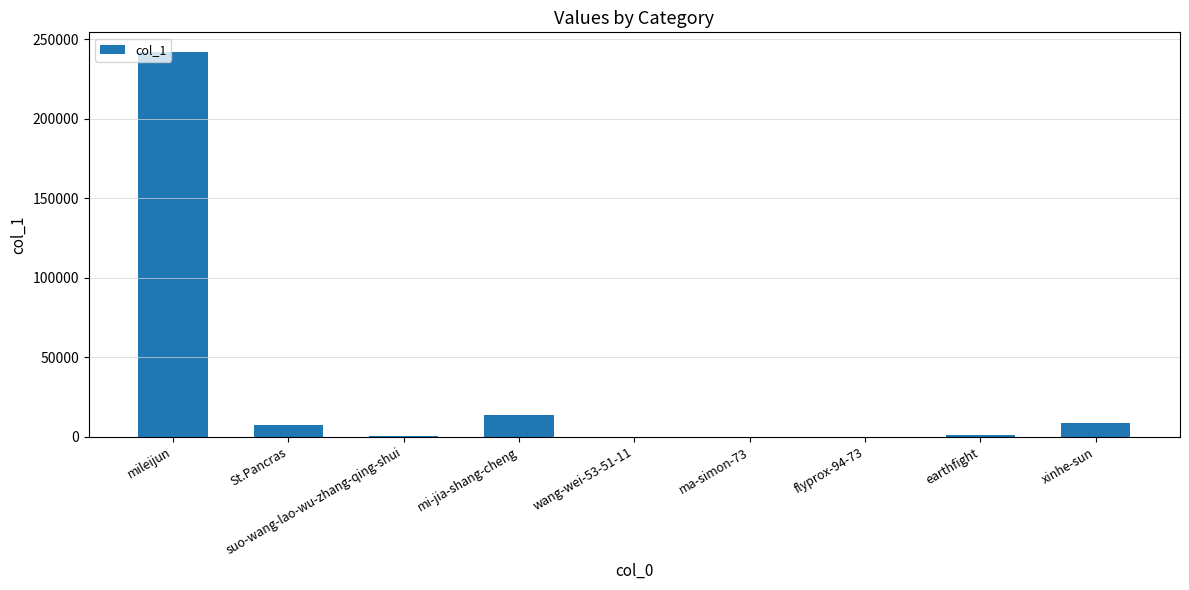

What is the sum of all values?

273330